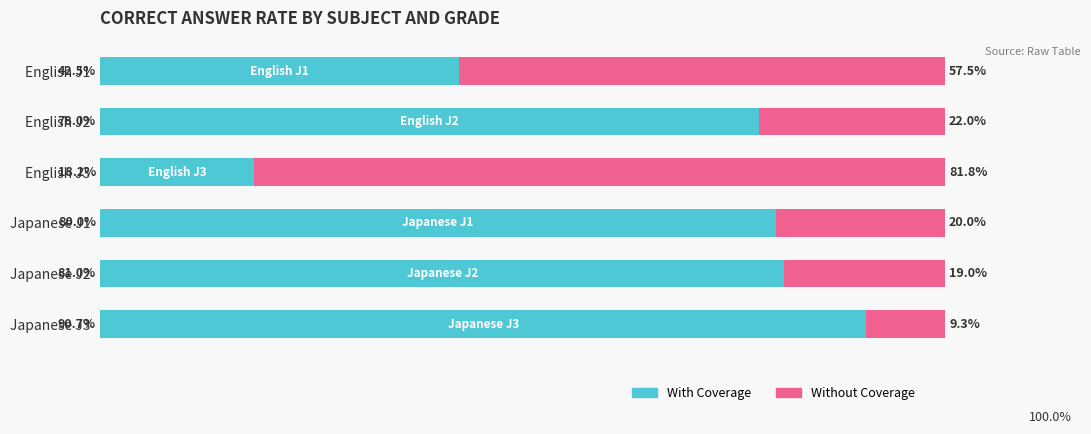

At which label does With Coverage reach its minimum?

English J3